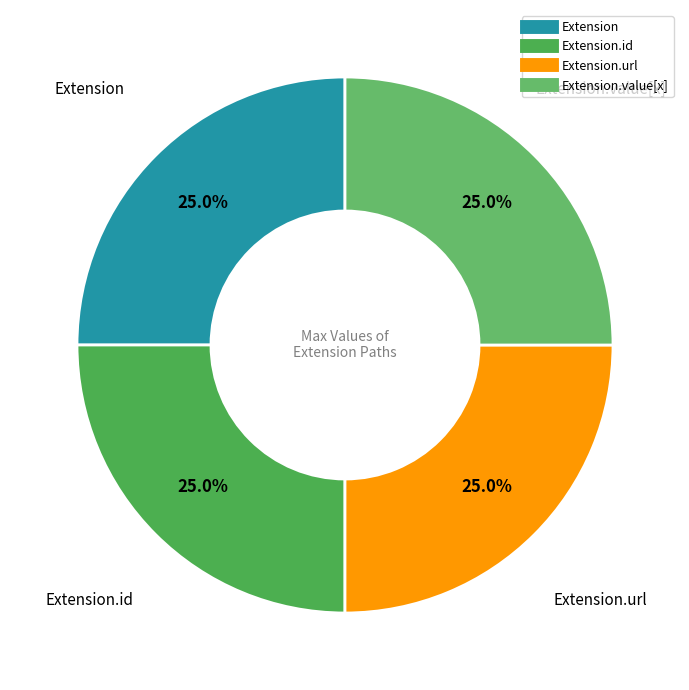

Which slice is the smallest?

Extension